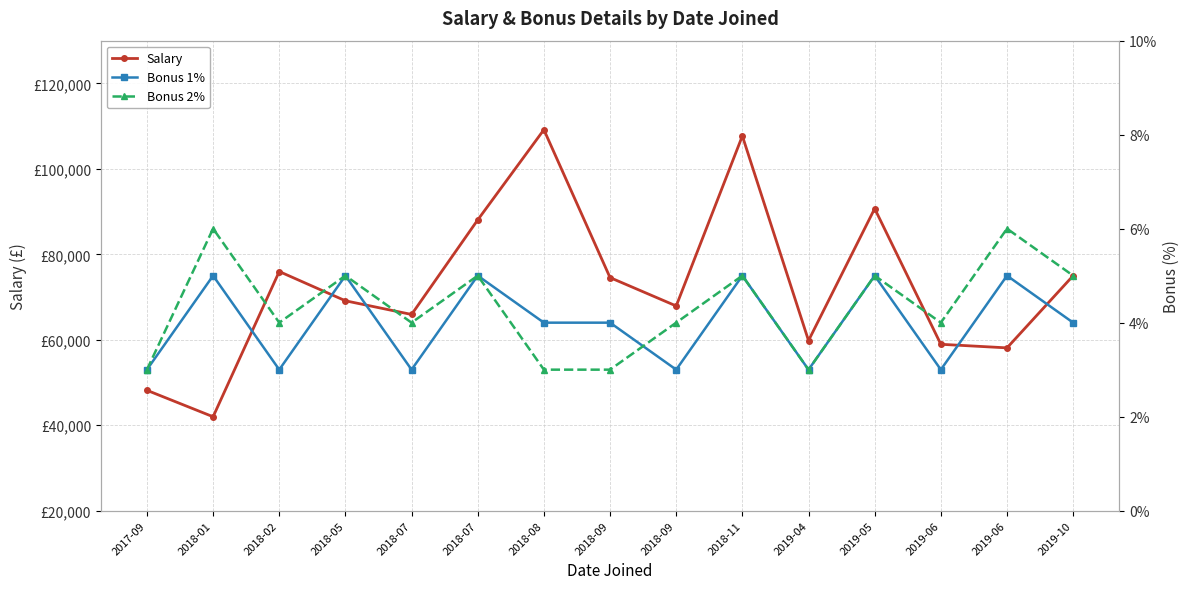

What is the label of the 2nd point from the left?

2018-01